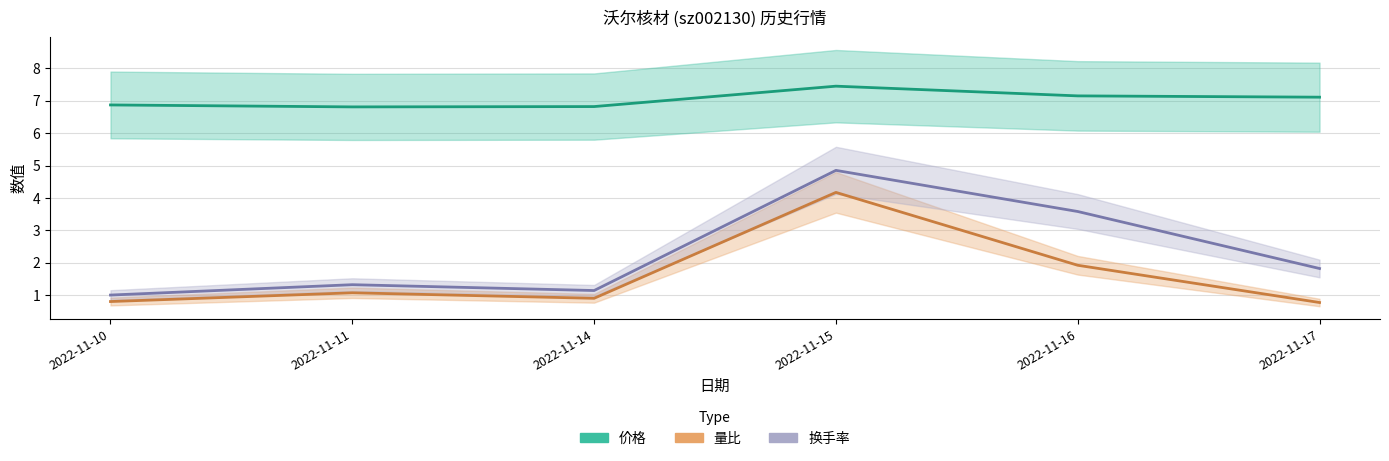

Where is the first local maximum for 价格?

2022-11-15